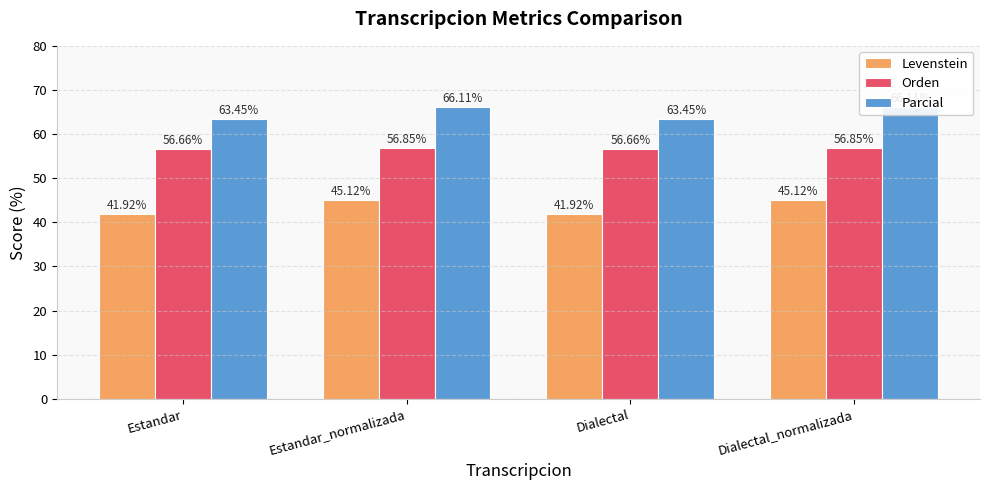

What is the minimum value for Orden?

56.7